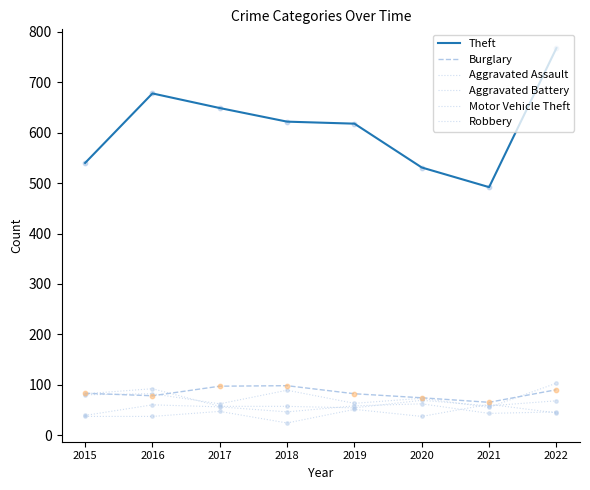

Does the chart have visible grid lines?

No